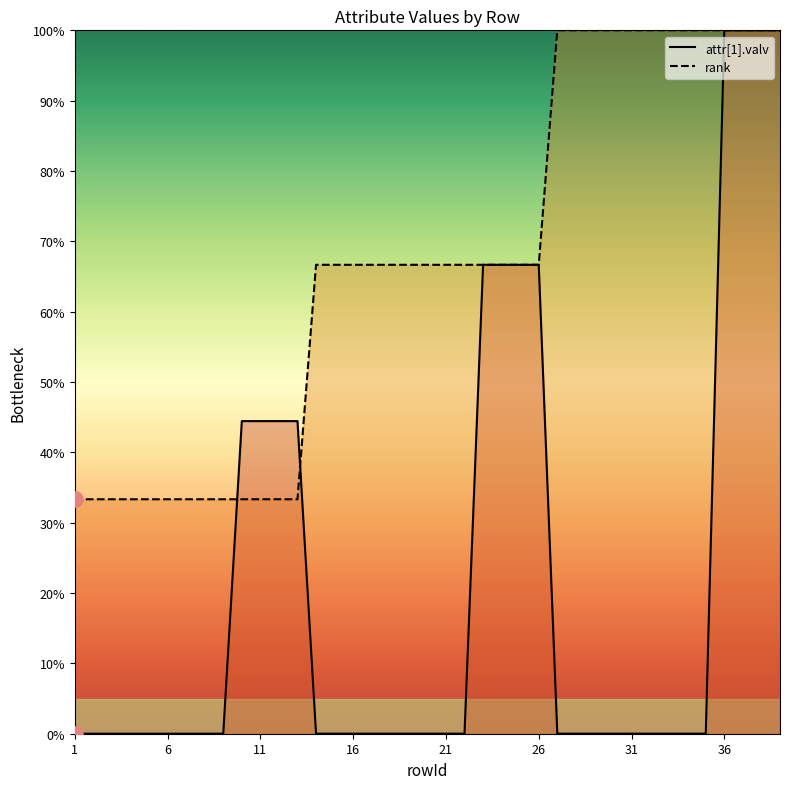

At how many categories does at least one series exceed 53?

26